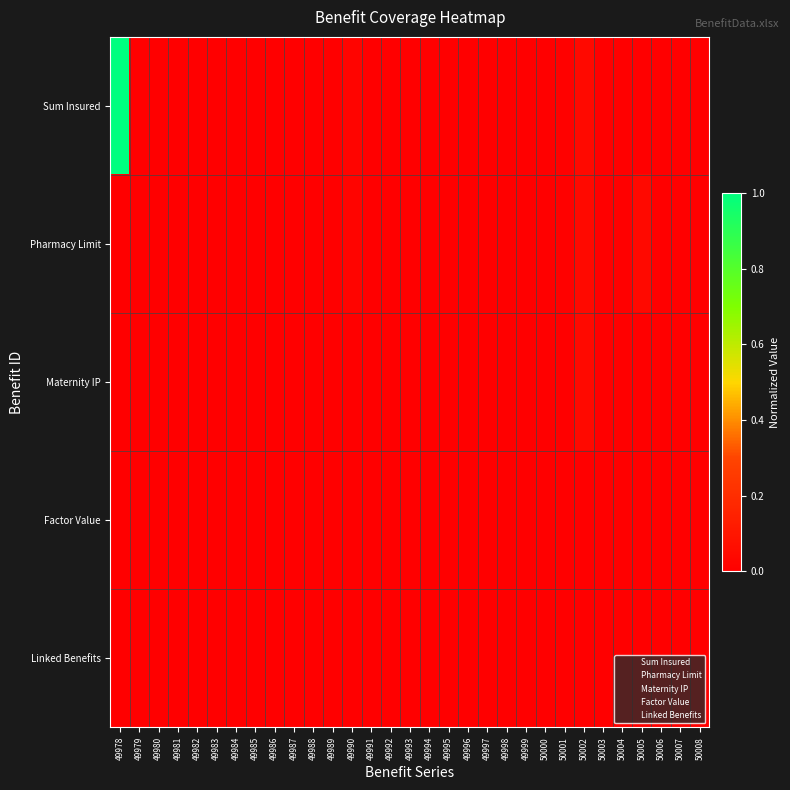

Rank the series by their maximum value, from highest to lowest.

Sum Insured, Pharmacy Limit, Maternity IP, Factor Value, Linked Benefits